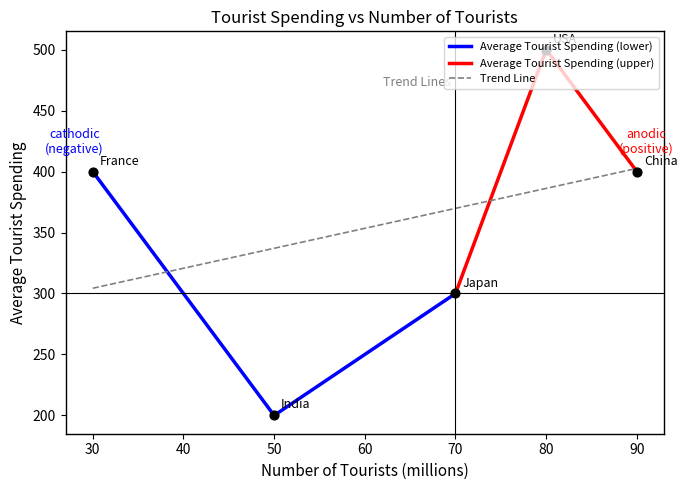

Between USA and China, which is larger?

USA